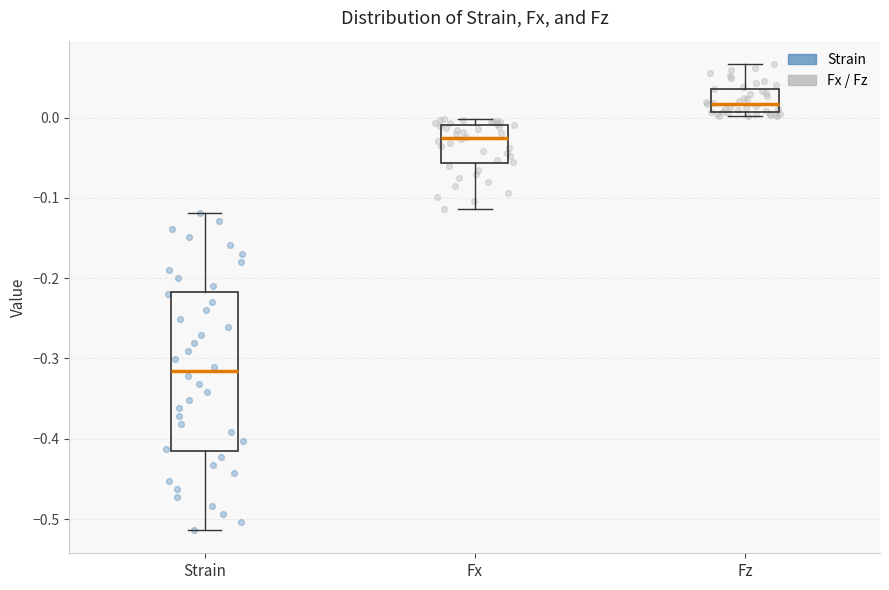

Which box's median line is the highest?

Fz